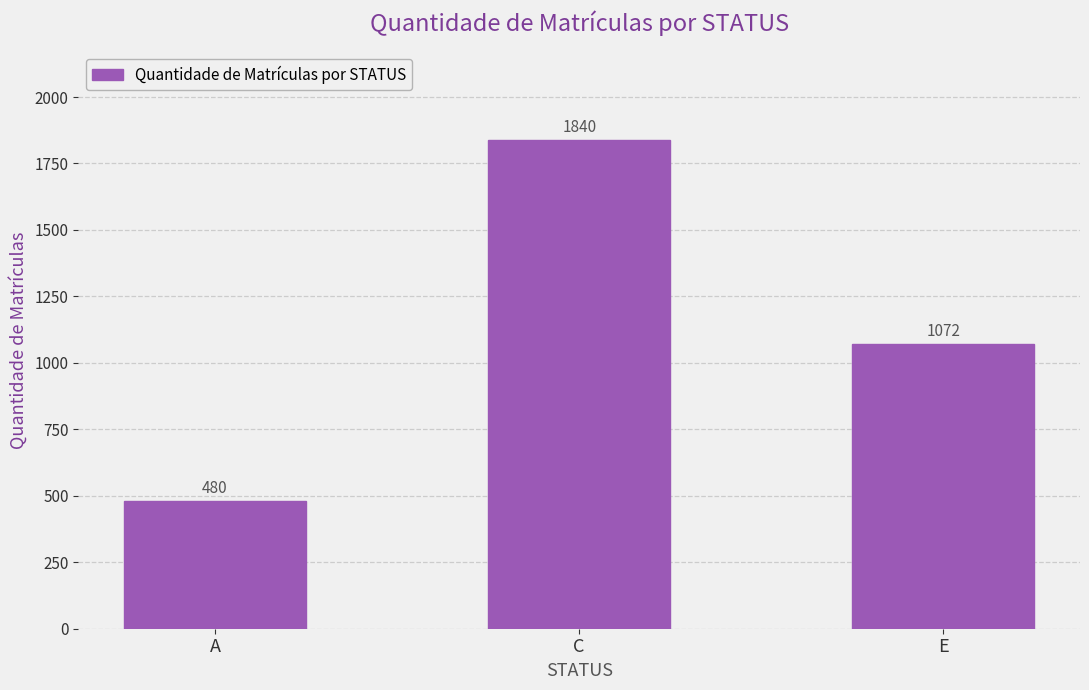

What is the label of the 3rd bar from the left?

E